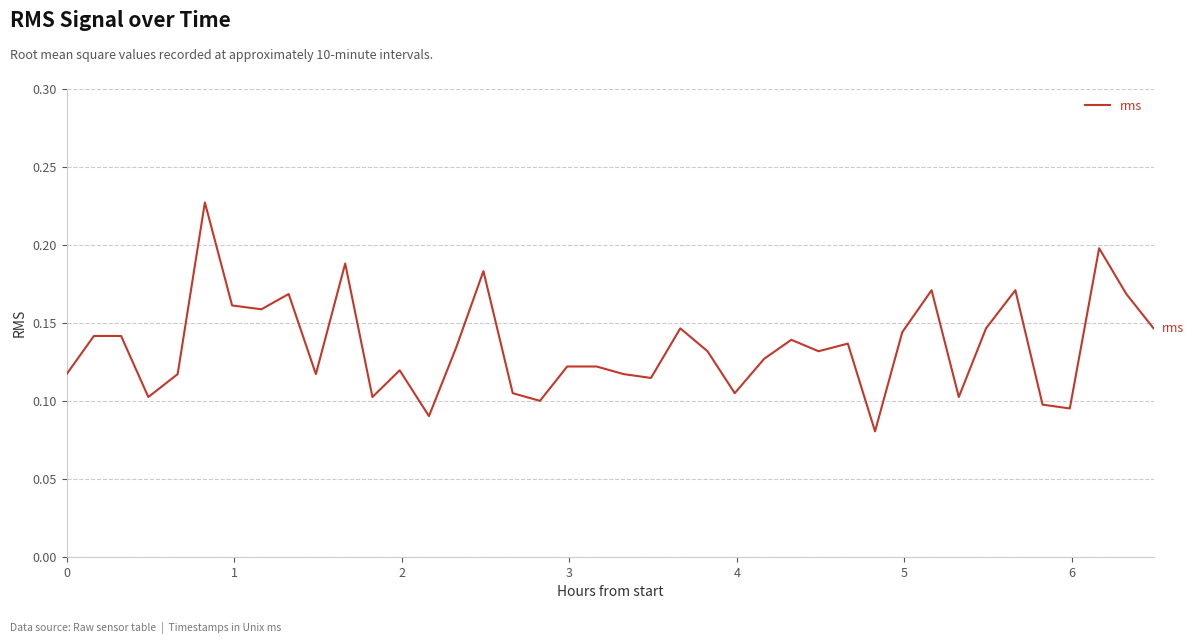

Count the values in the range 0 to 1.

40